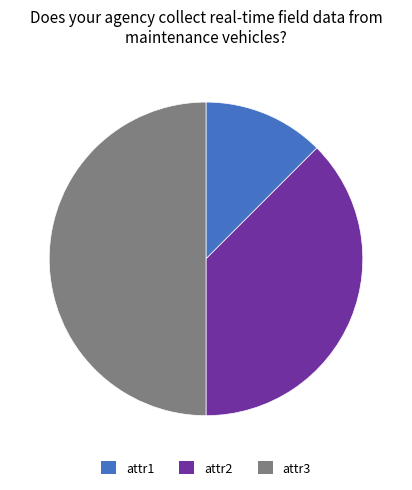

Is attr1 the majority of the pie?

No